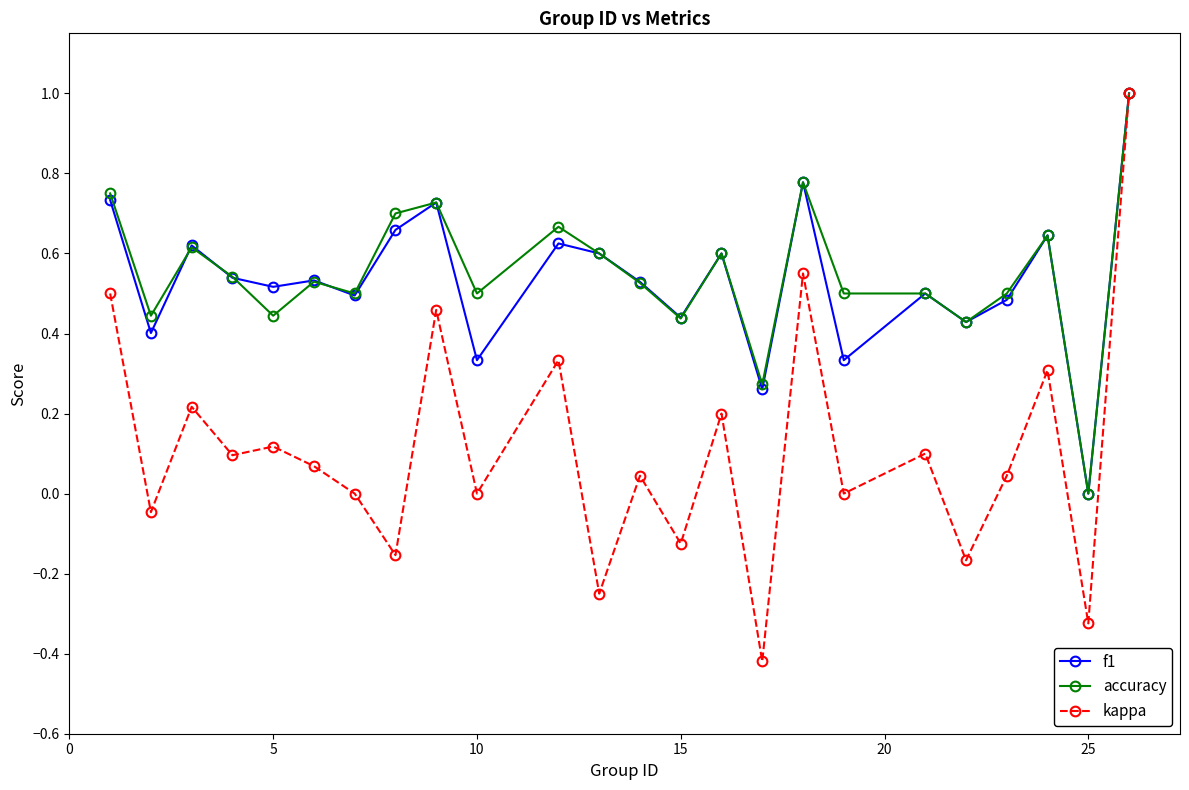

How many data points in accuracy are above 0?

23